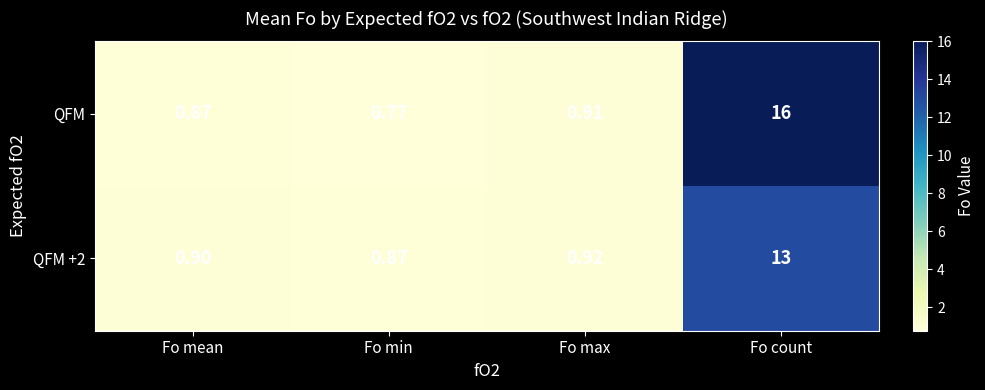

At which label is QFM +2 closest to 6?

Fo max